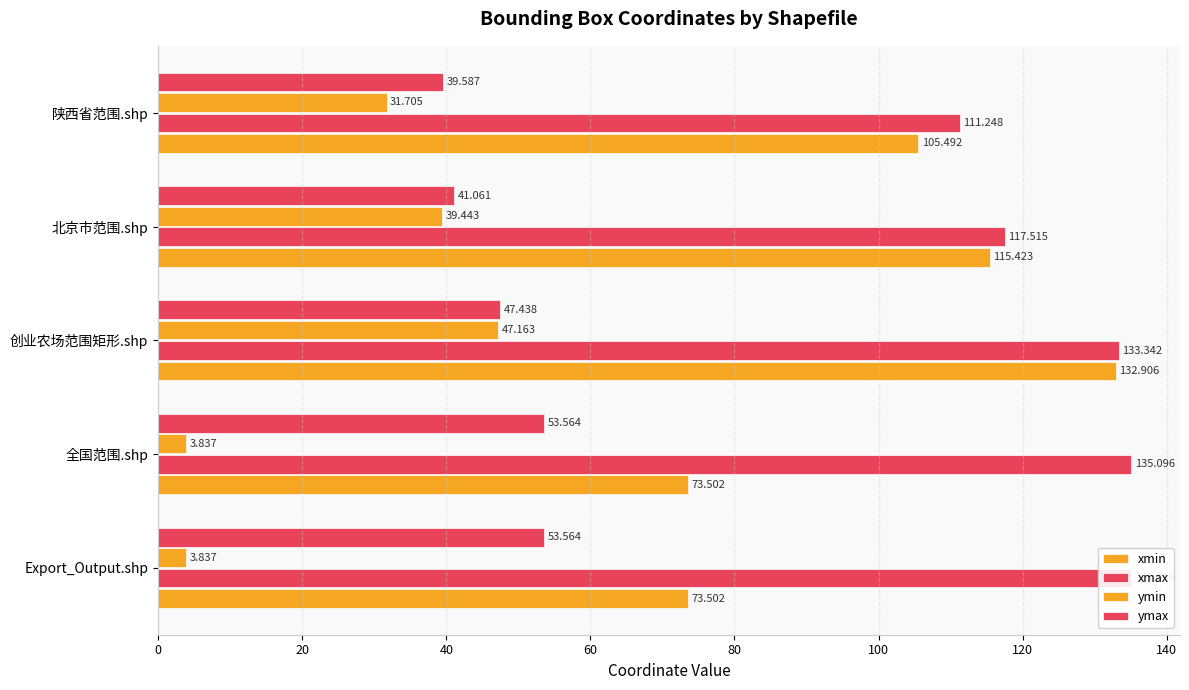

Is the value of ymin at 创业农场范围矩形.shp greater than the value of ymax at Export_Output.shp?

No